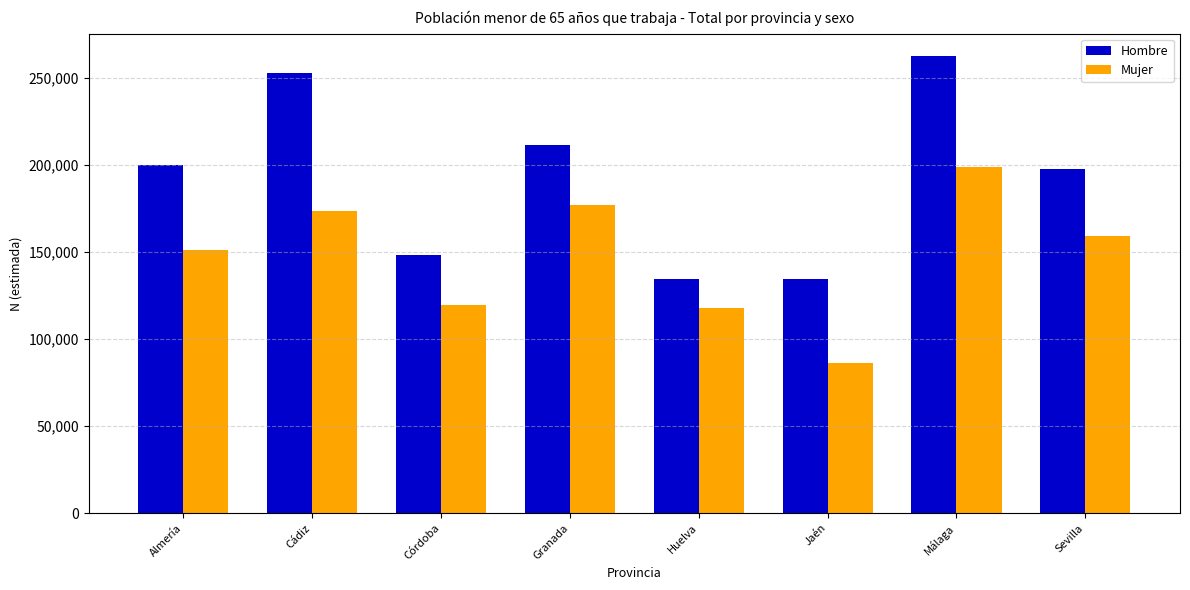

What are all the series names shown in the legend?

Hombre, Mujer